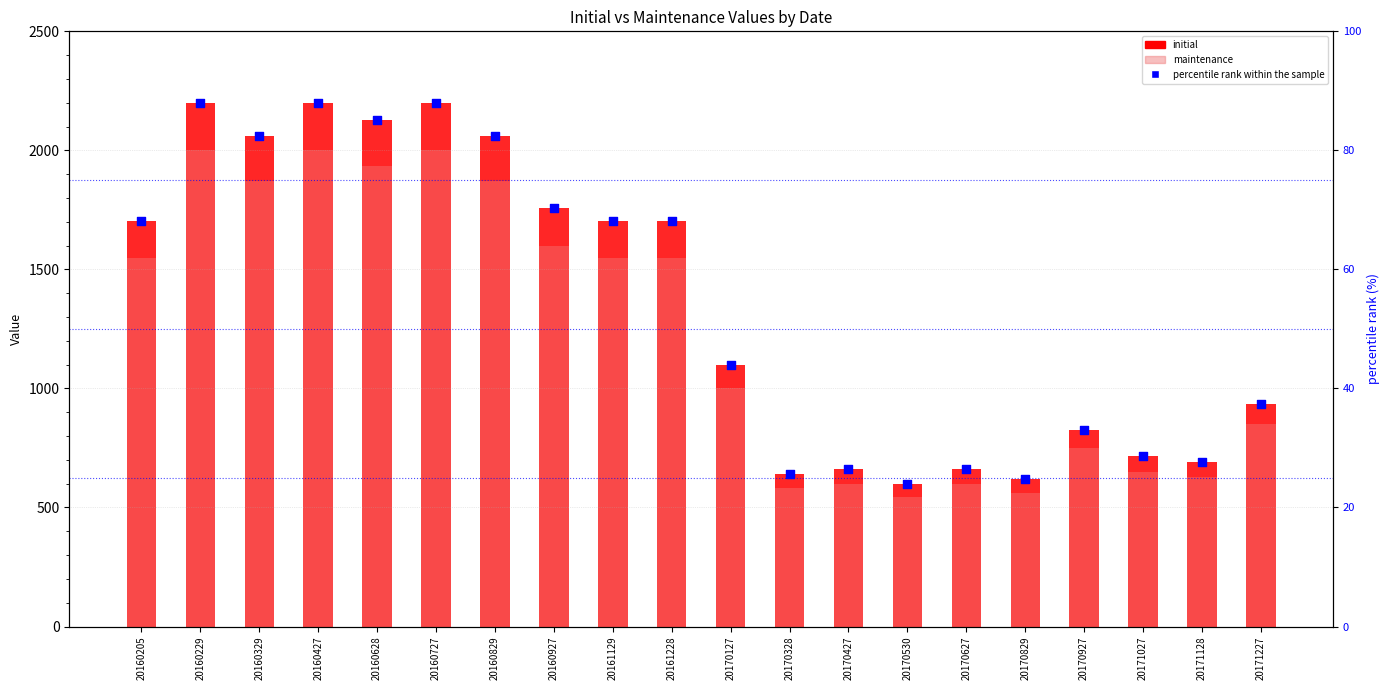

At which category is the sum across all series the highest?

20160229